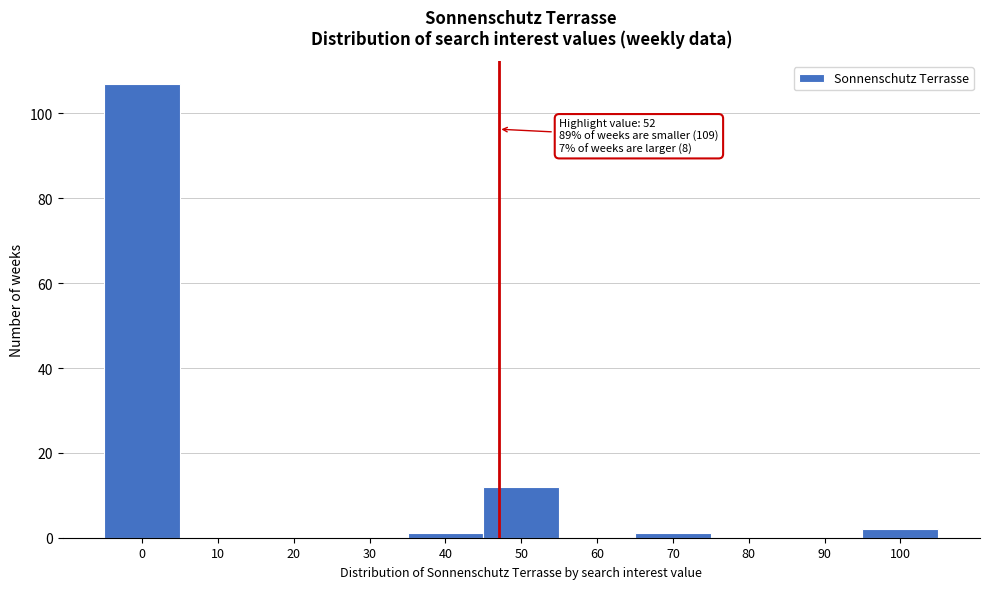

Reading right to left, transcribe all the data shown in this chart.

100=2	90=0	80=0	70=1	60=0	50=12	40=1	30=0	20=0	10=0	0=107